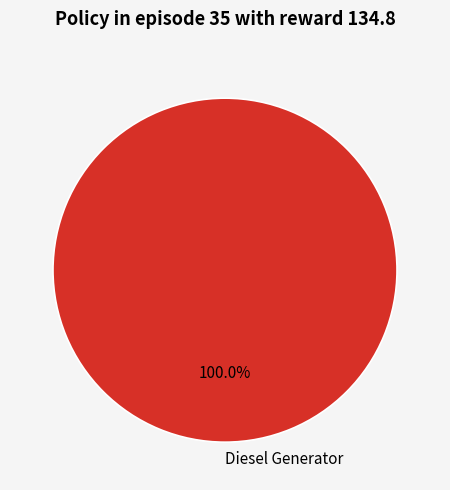

Count the number of slices in the pie.

1